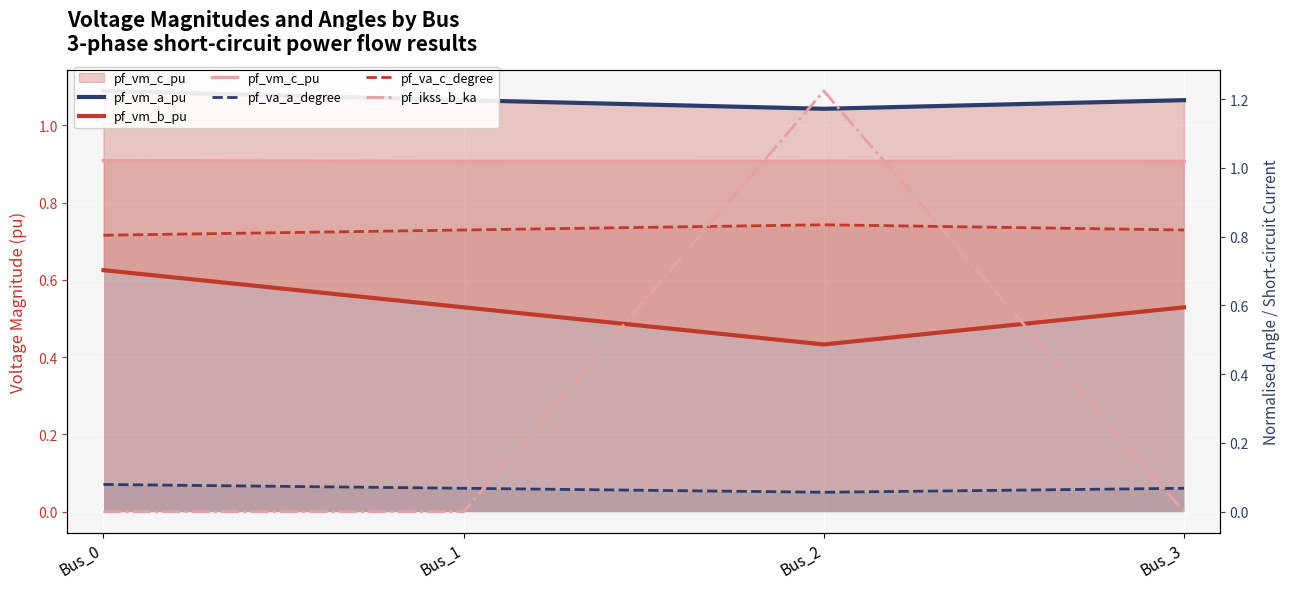

Reading left to right, extract all data points from this chart.

pf_vm_a_pu: Bus_0=1.1	Bus_1=1.1	Bus_2=1.0	Bus_3=1.1
pf_vm_b_pu: Bus_0=0.6	Bus_1=0.5	Bus_2=0.4	Bus_3=0.5
pf_vm_c_pu: Bus_0=0.9	Bus_1=0.9	Bus_2=0.9	Bus_3=0.9
pf_va_a_degree: Bus_0=0.1	Bus_1=0.1	Bus_2=0.1	Bus_3=0.1
pf_va_c_degree: Bus_0=0.8	Bus_1=0.8	Bus_2=0.8	Bus_3=0.8
pf_ikss_b_ka: Bus_0=0.0	Bus_1=0.0	Bus_2=1.2	Bus_3=0.0